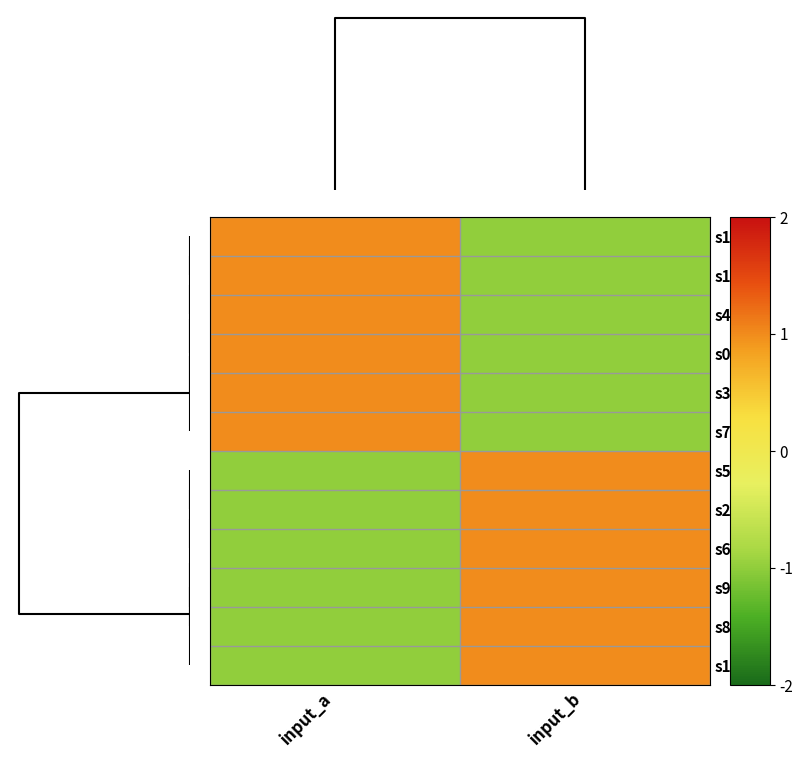

Reading left to right, extract all data points from this chart.

row_0: 1.0	-1.0
row_1: 1.0	-1.0
row_2: 1.0	-1.0
row_3: 1.0	-1.0
row_4: 1.0	-1.0
row_5: 1.0	-1.0
row_6: -1.0	1.0
row_7: -1.0	1.0
row_8: -1.0	1.0
row_9: -1.0	1.0
row_10: -1.0	1.0
row_11: -1.0	1.0